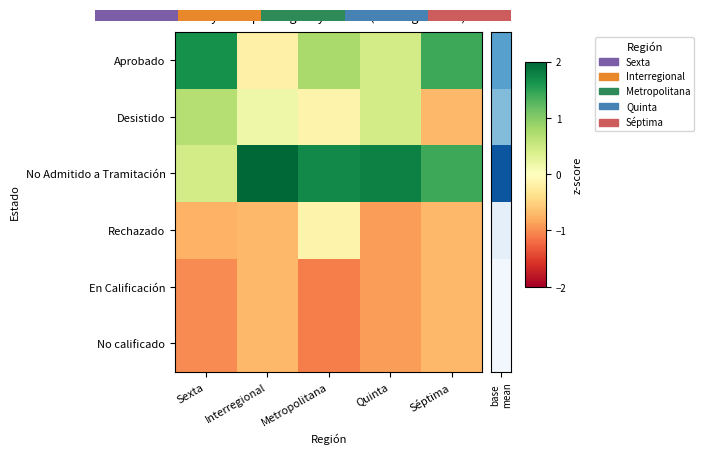

At which label is Rechazado closest to 0?

Metropolitana